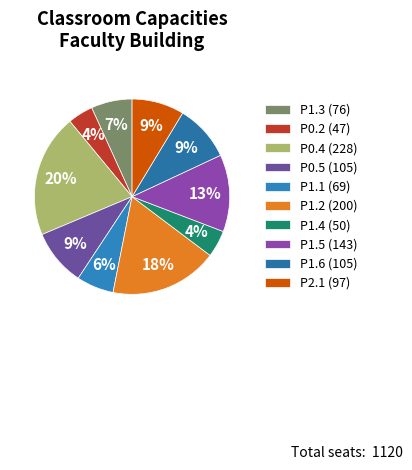

How many segments does this pie chart have?

10